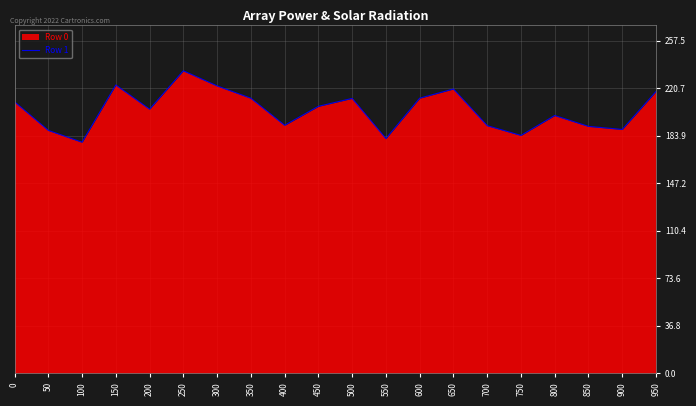

What is the change in value from 850 to 900?

-2.4